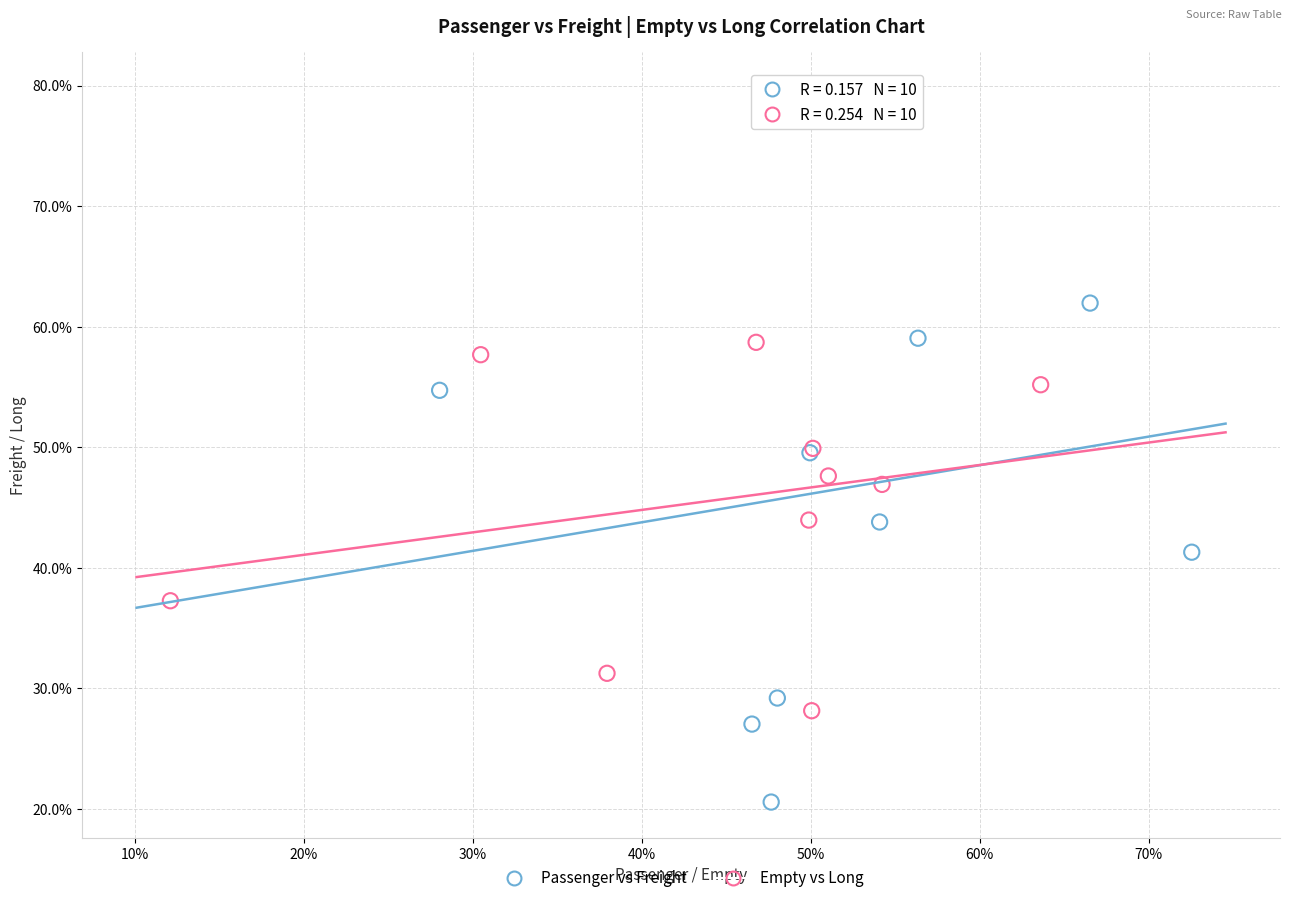

Which series reaches the maximum Y coordinate?

Passenger vs Freight